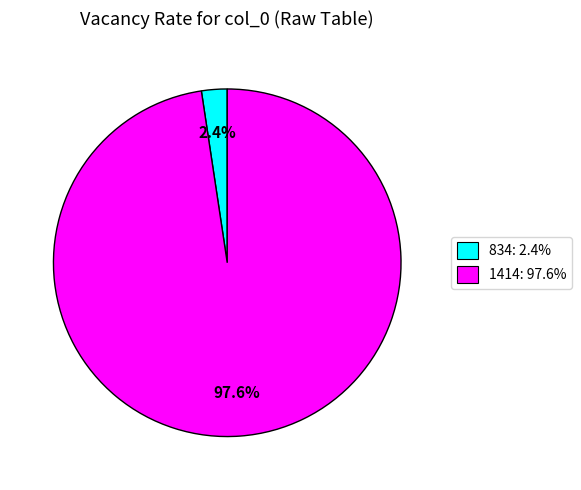

How many slices are in this pie chart?

2